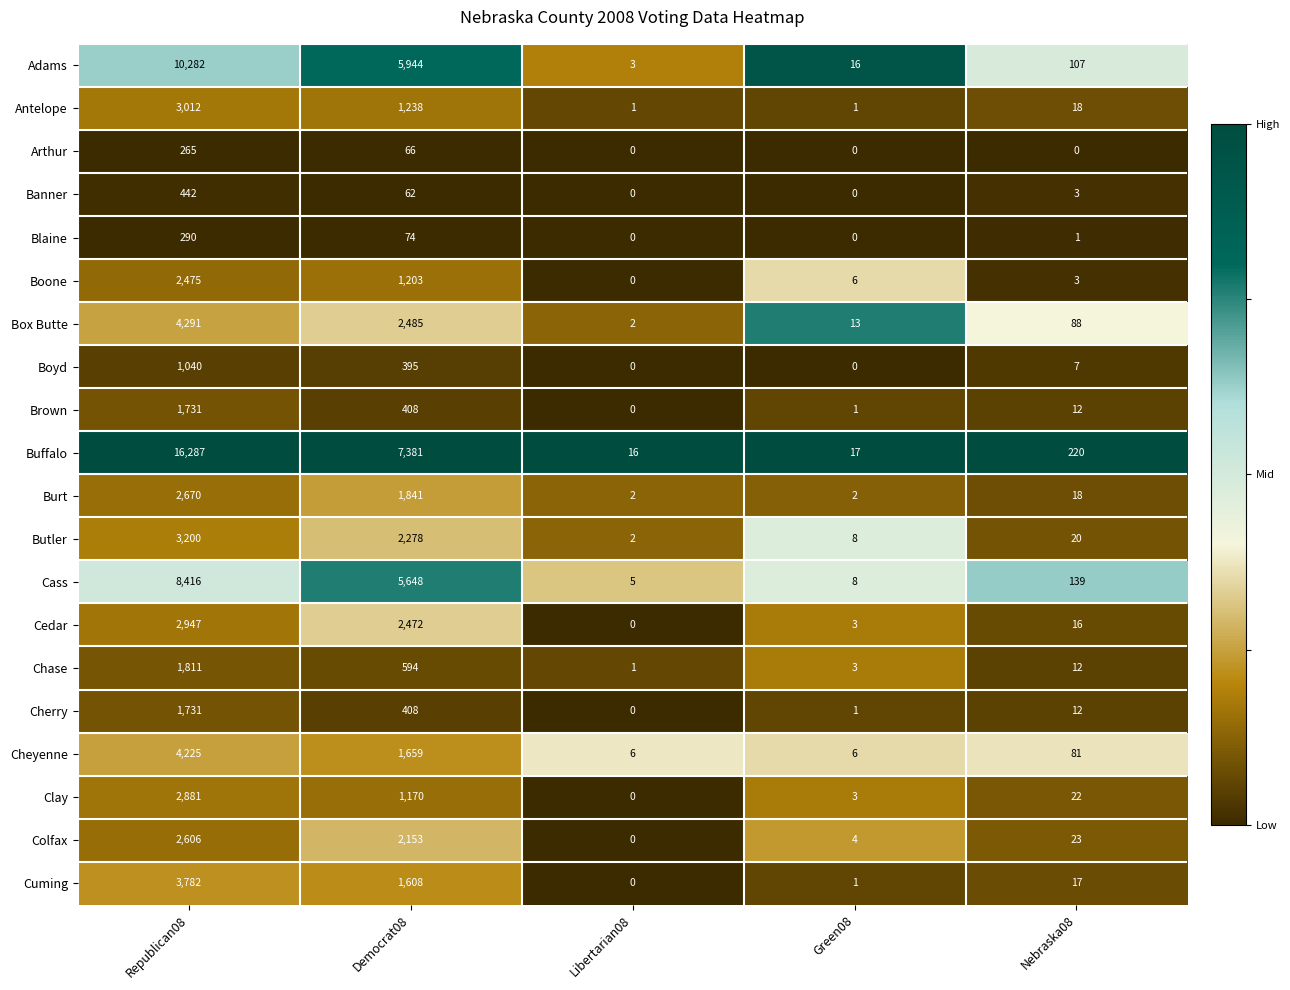

Between Libertarian08 and Green08, which series saw the biggest shift?

Adams